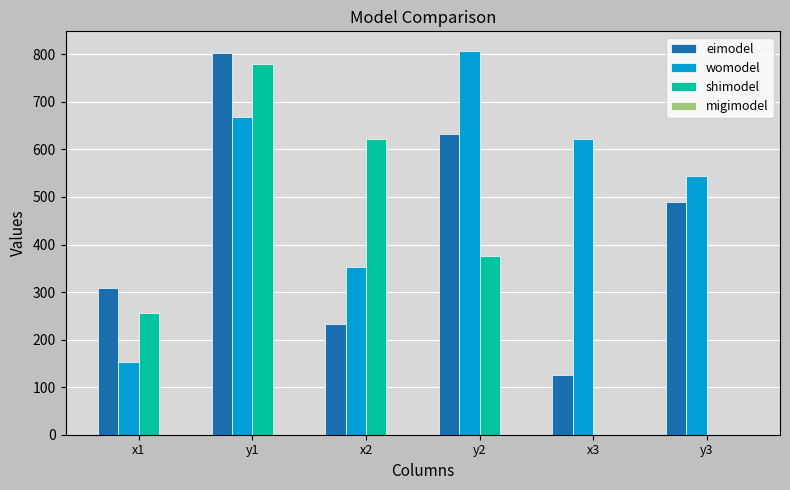

Which series changed the most between x1 and x3?

womodel